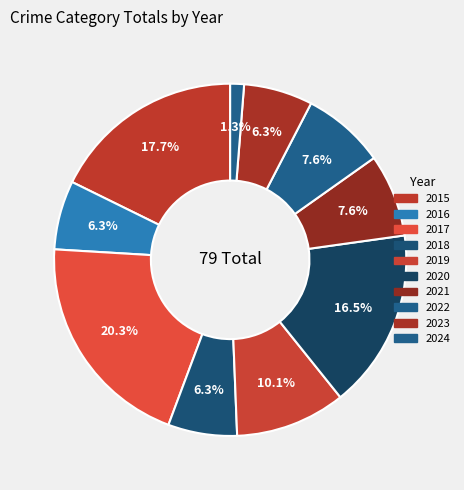

How many slices are in this pie chart?

10